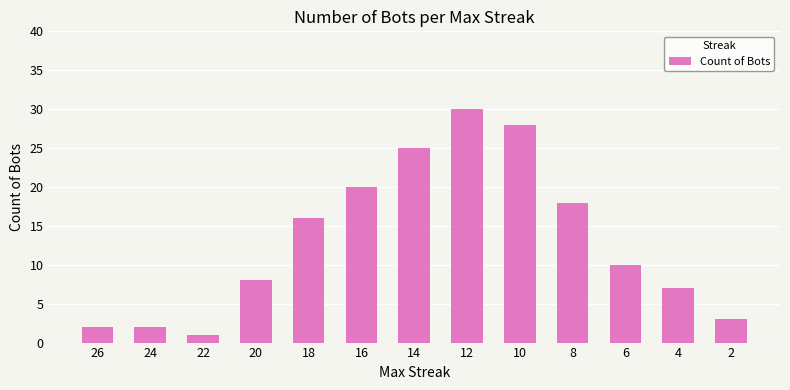

What is the difference between the maximum and minimum values?

29